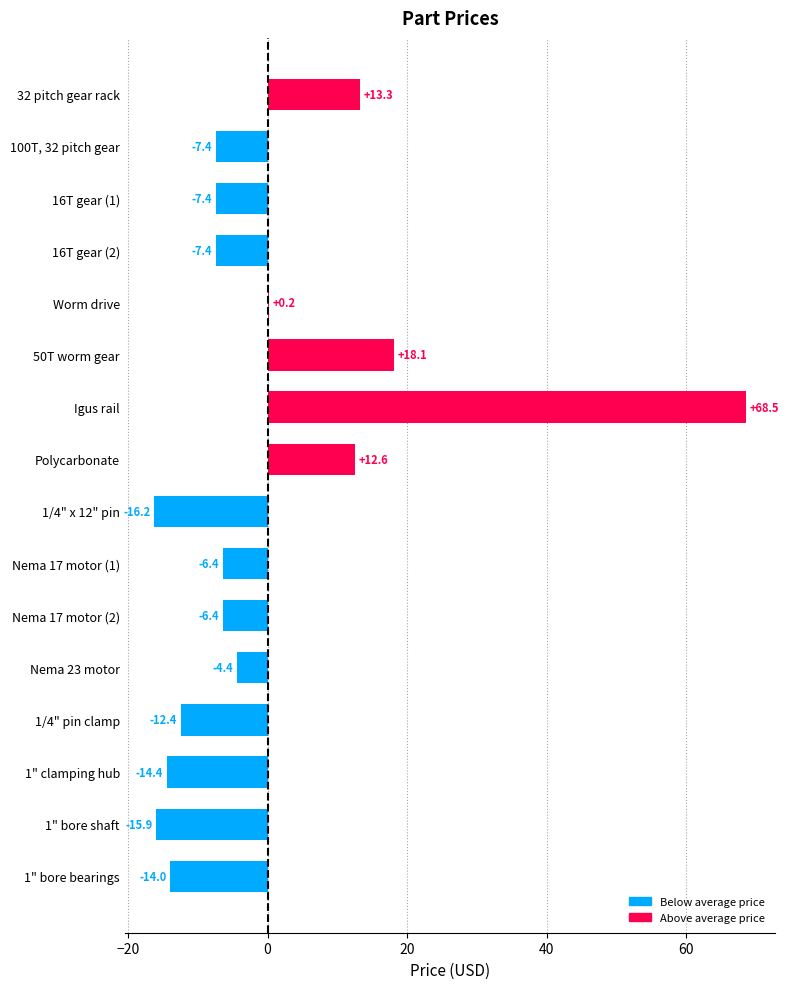

How many values are above zero?

5